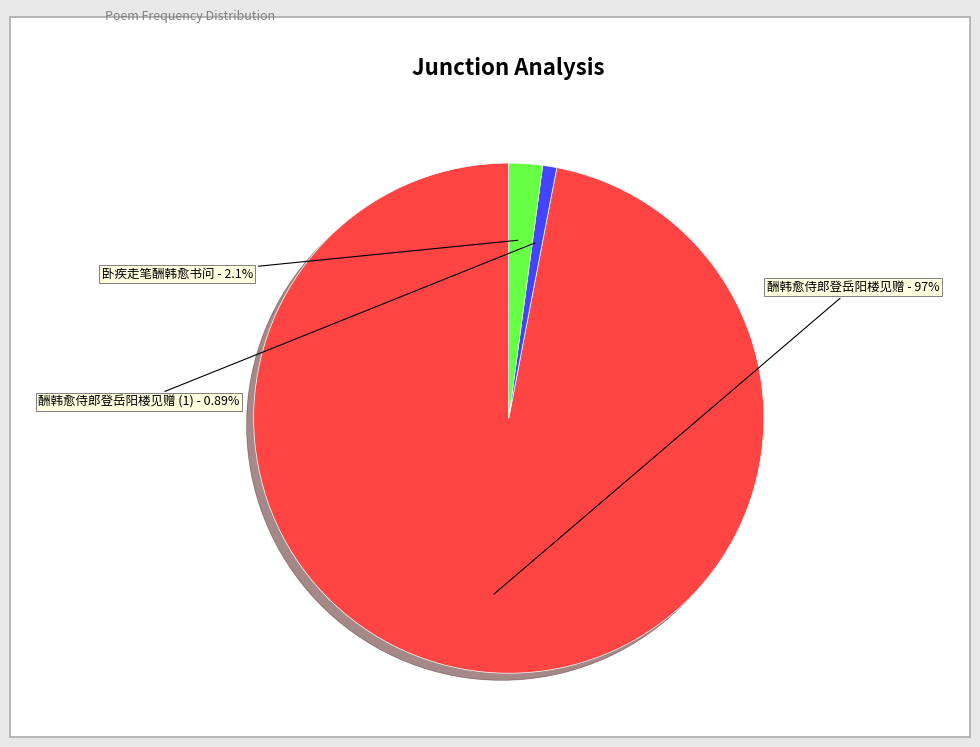

Between 卧疾走笔酬韩愈书问 and 酬韩愈侍郎登岳阳楼见赠, which is larger?

酬韩愈侍郎登岳阳楼见赠